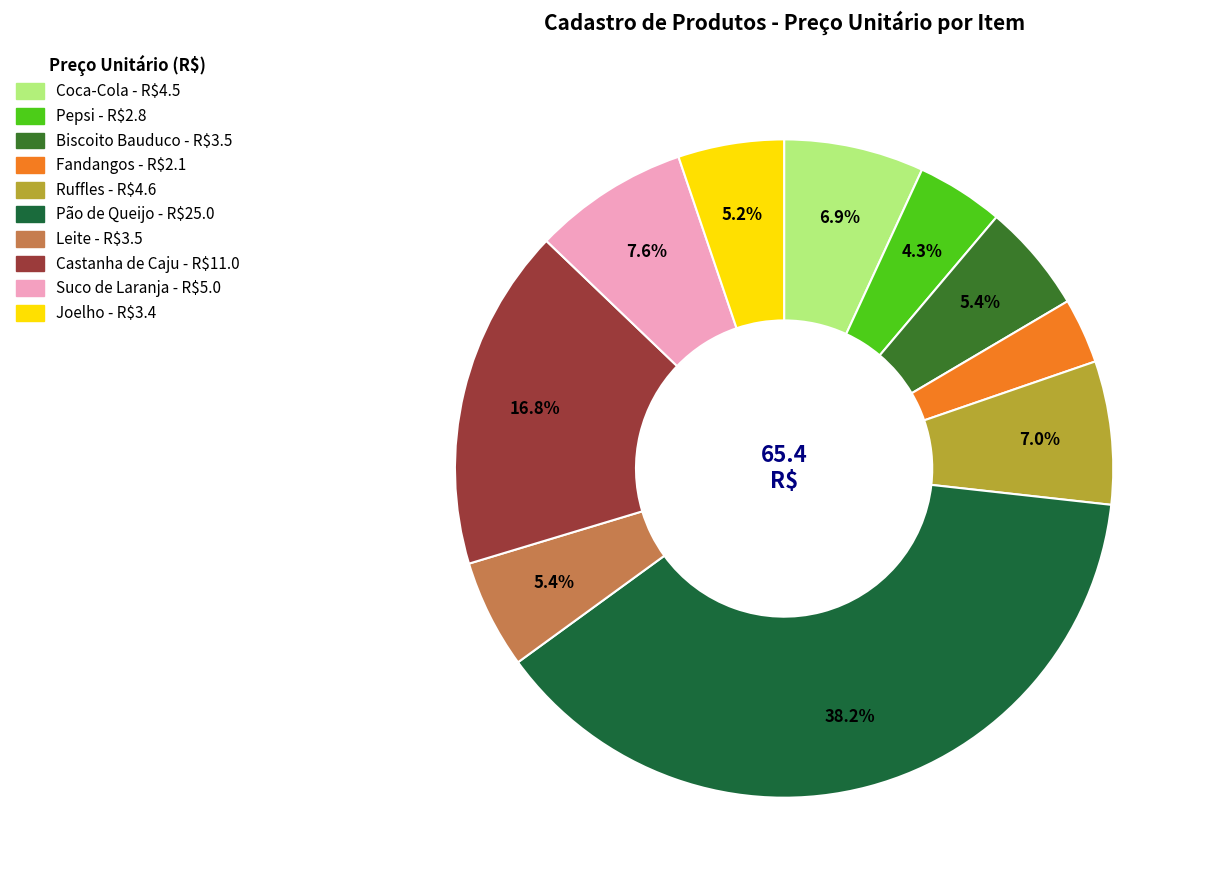

Is Leite the majority of the pie?

No